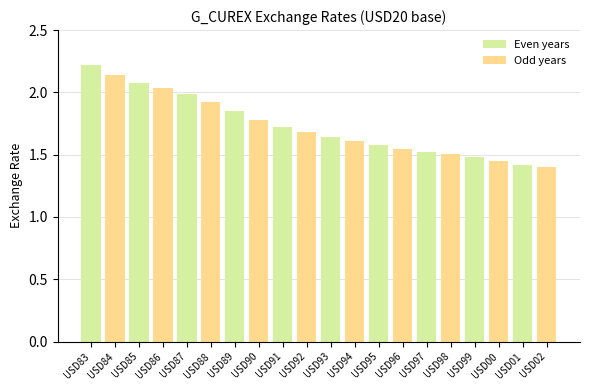

Where is Even years nearest to the value 1?

USD01